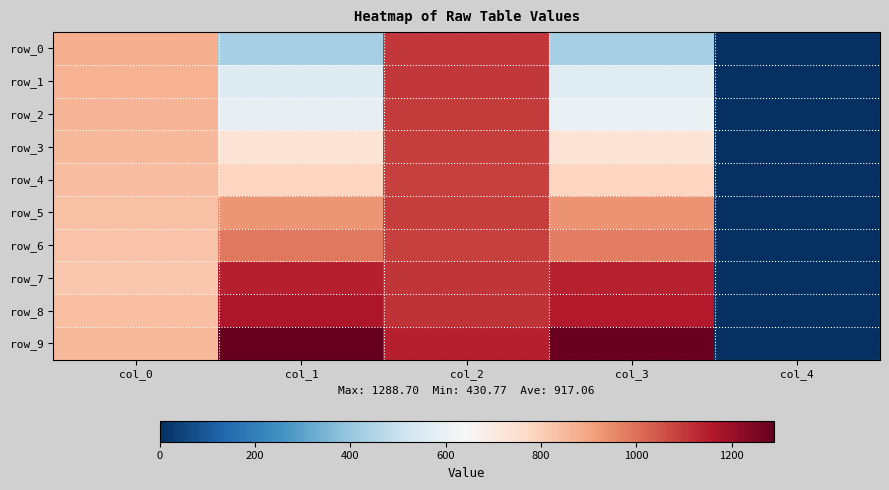

How many series are shown in this chart?

10